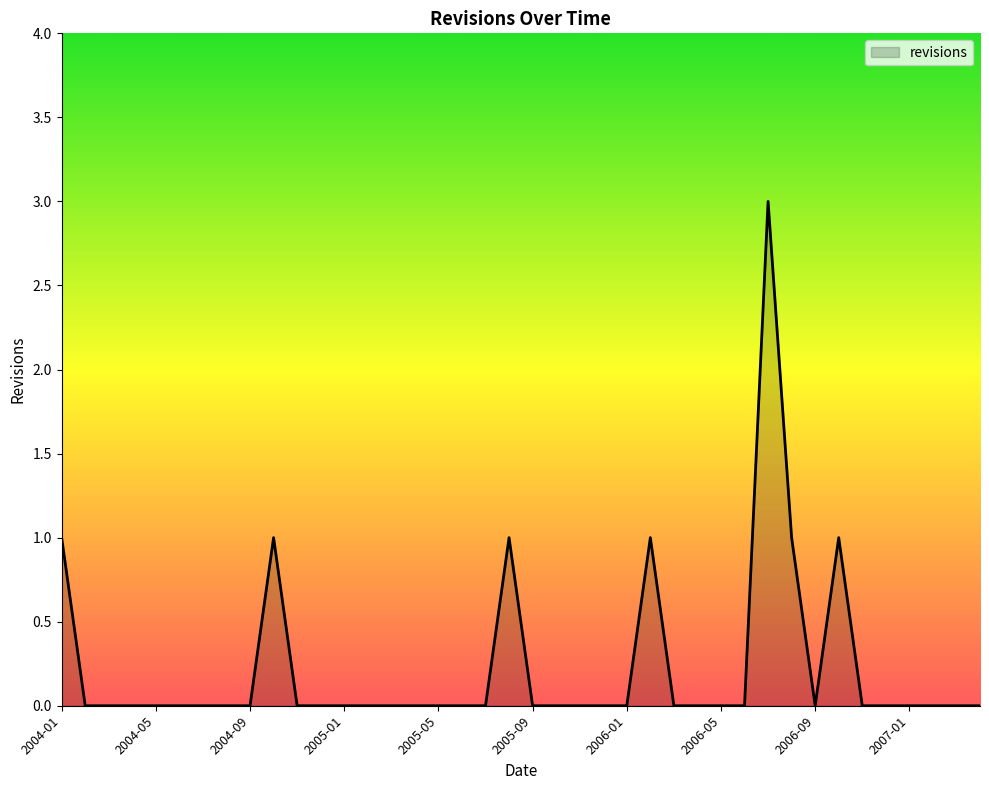

What is the maximum value shown in the chart?

3